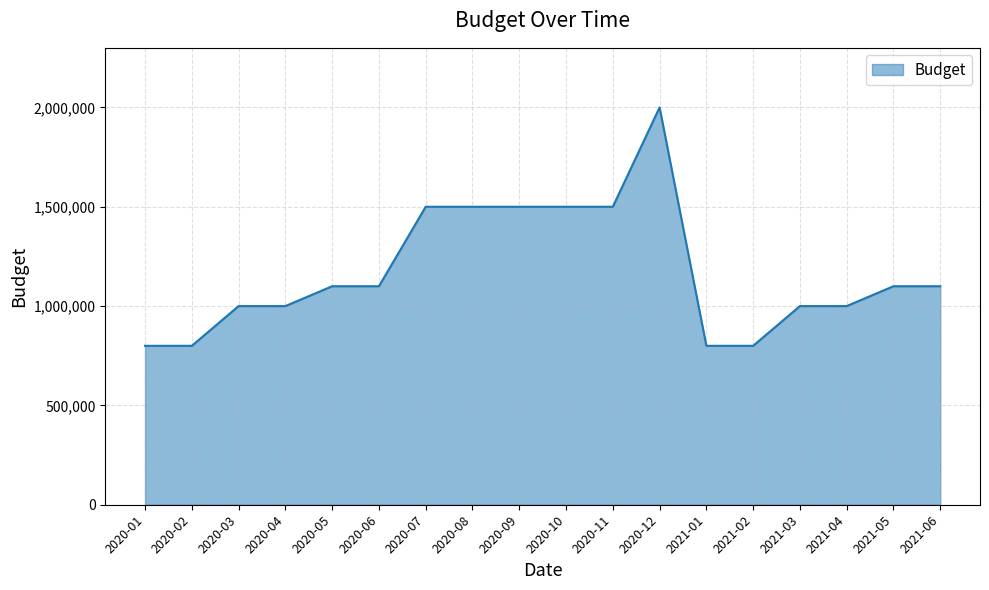

Approximately how many times larger is the value at 2021-06 compared to 2020-09?

0.7